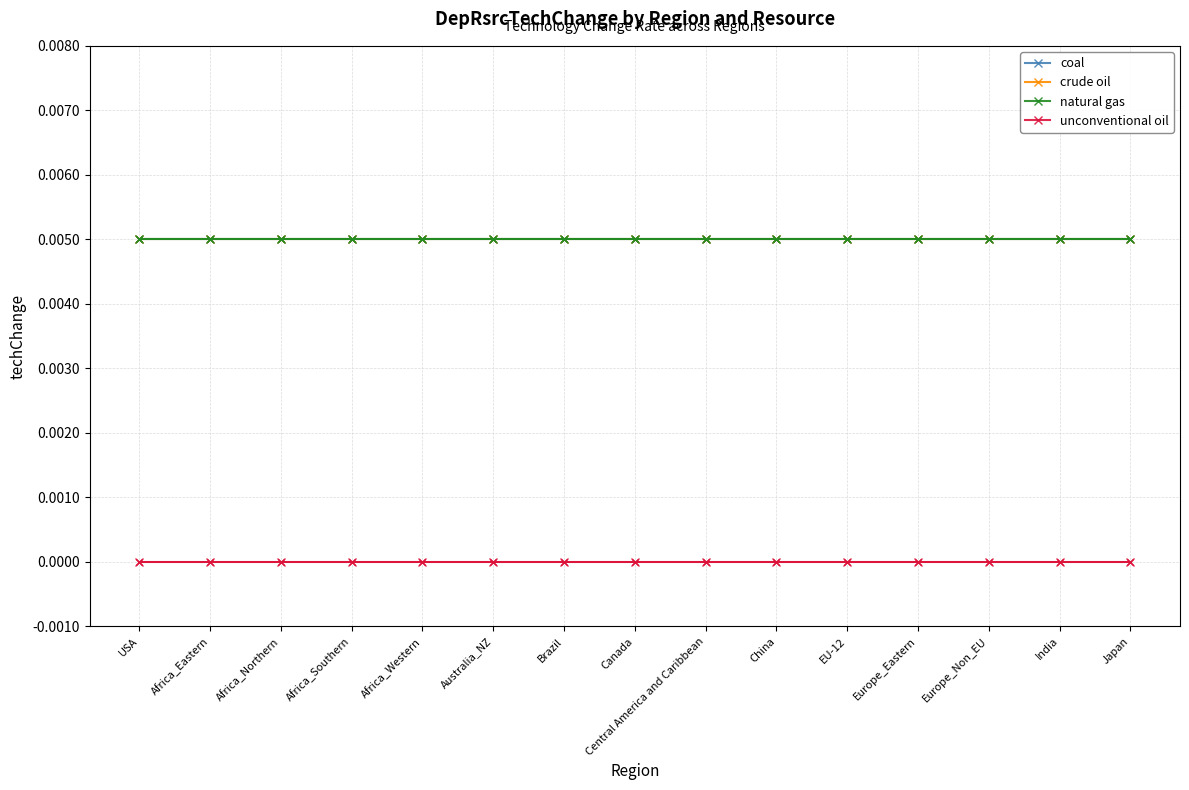

What position from the right is Africa_Eastern?

14